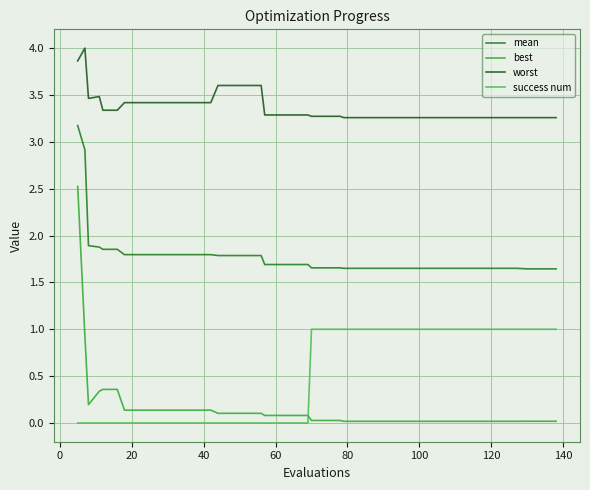

What is the difference between the maximum and minimum values in the mean series?

1.5